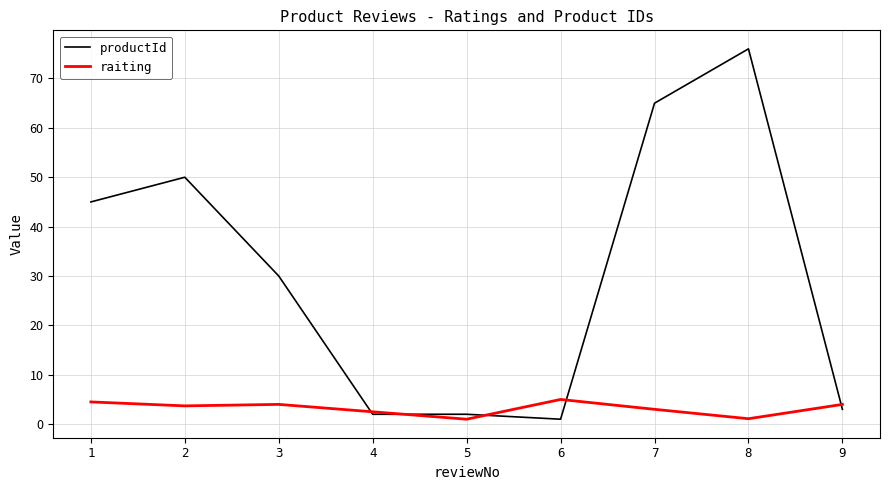

True or false: productId has a value of 2.0 at 4.

True